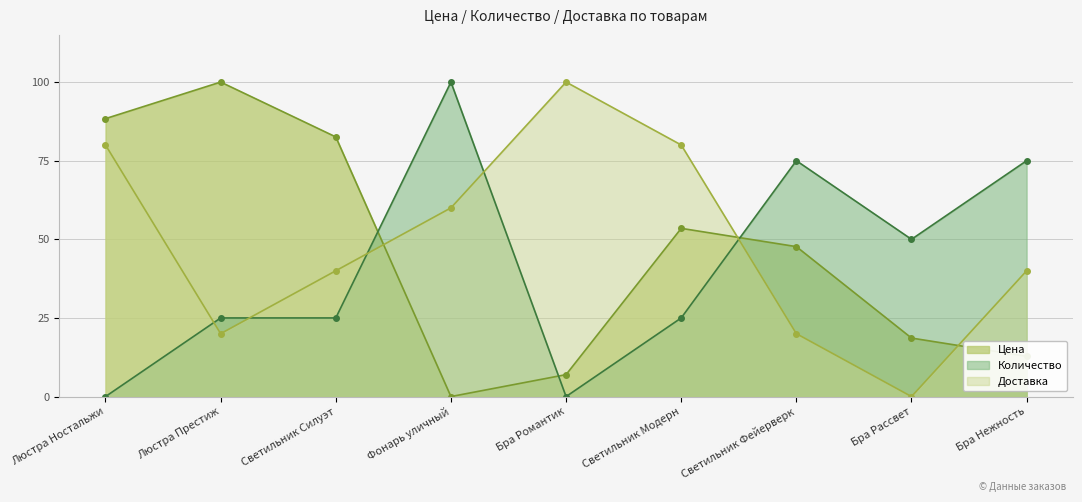

Reading left to right, extract all data points from this chart.

Цена: 88.4	100.0	82.6	0.0	7.0	53.5	47.7	18.6	12.8
Количество: 0.0	25.0	25.0	100.0	0.0	25.0	75.0	50.0	75.0
Доставка: 80.0	20.0	40.0	60.0	100.0	80.0	20.0	0.0	40.0